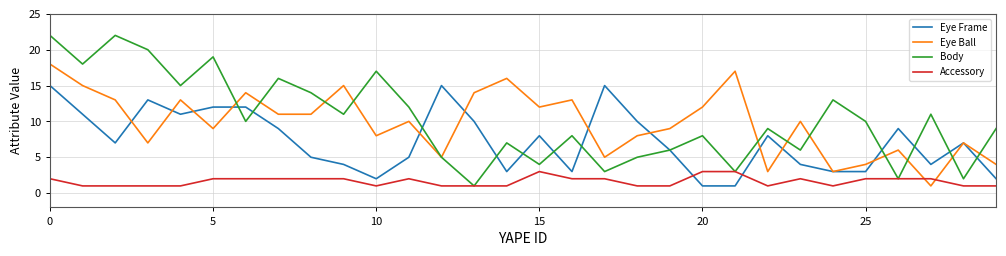

List the series in order of their peak value, lowest first.

Accessory, Eye Frame, Eye Ball, Body